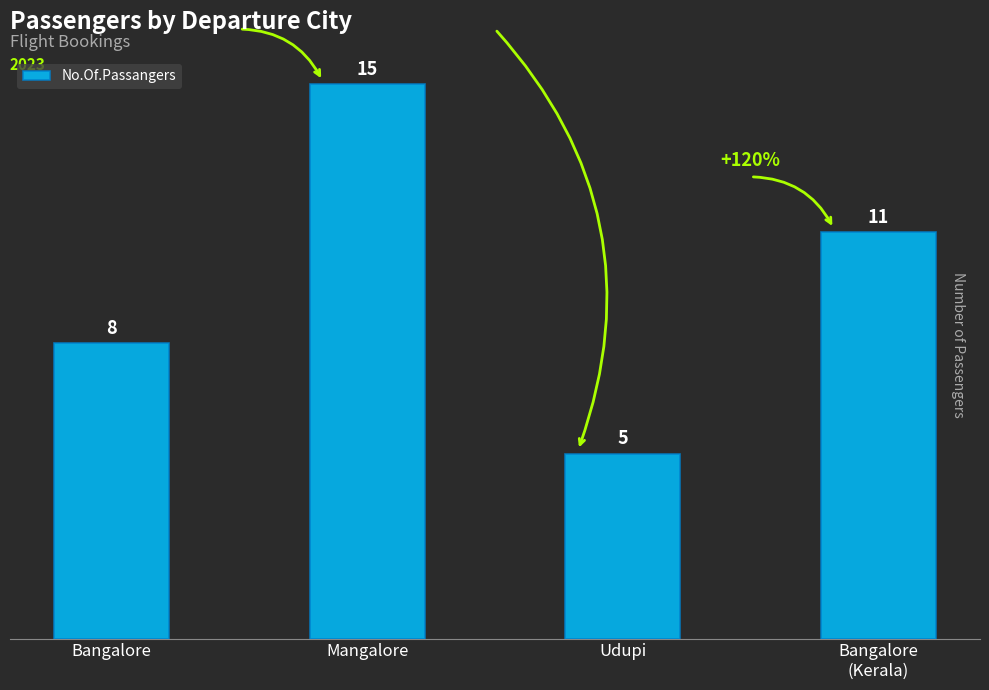

At which label is the value closest to 10?

Bangalore
(Kerala)